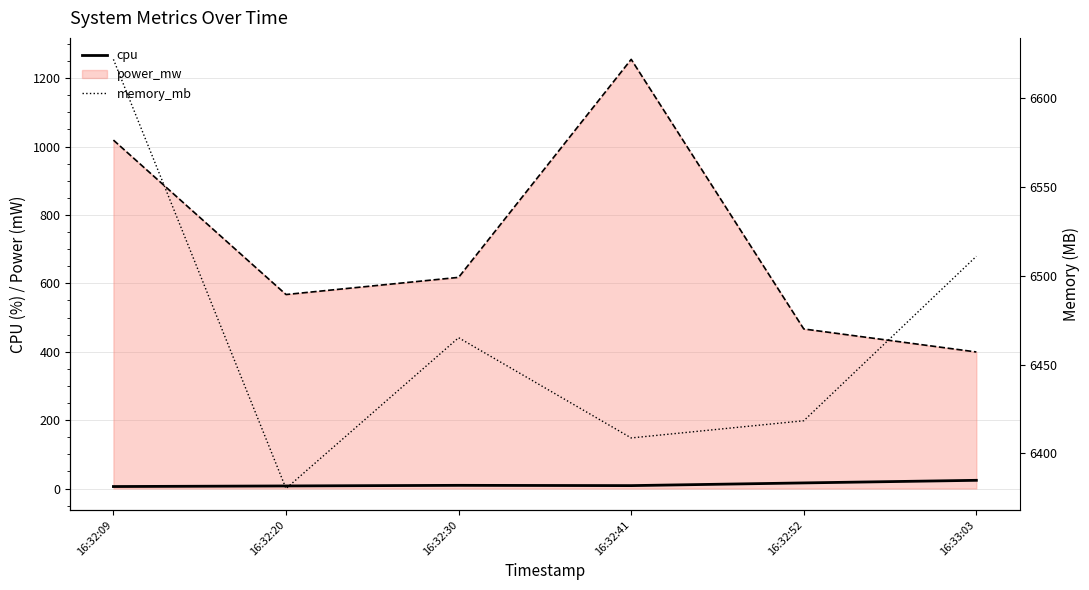

How many values in the memory_mb series are below 6465?

3